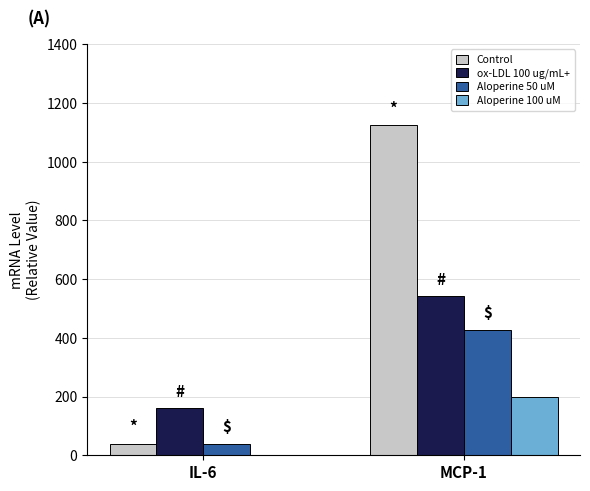

How many groups of bars are there?

2